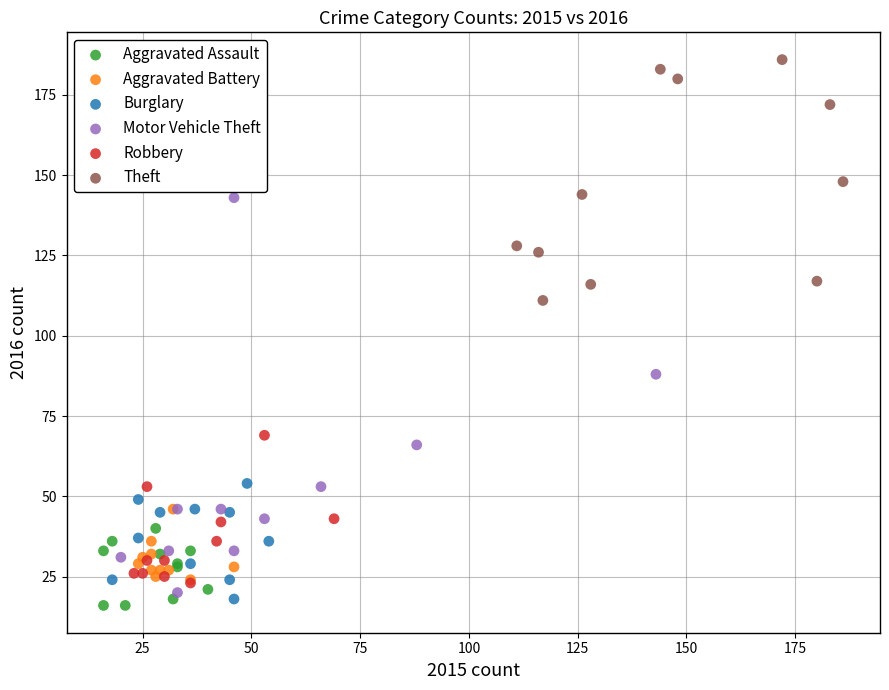

Which series has the widest spread of Y values?

Motor Vehicle Theft